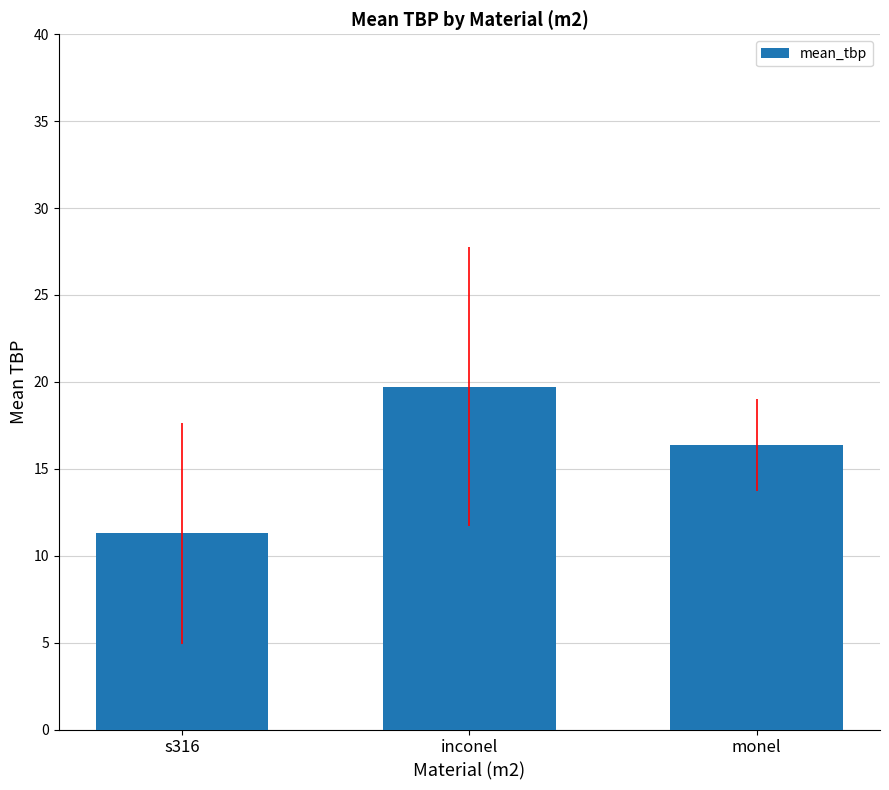

Rank the categories by value from lowest to highest.

s316, monel, inconel